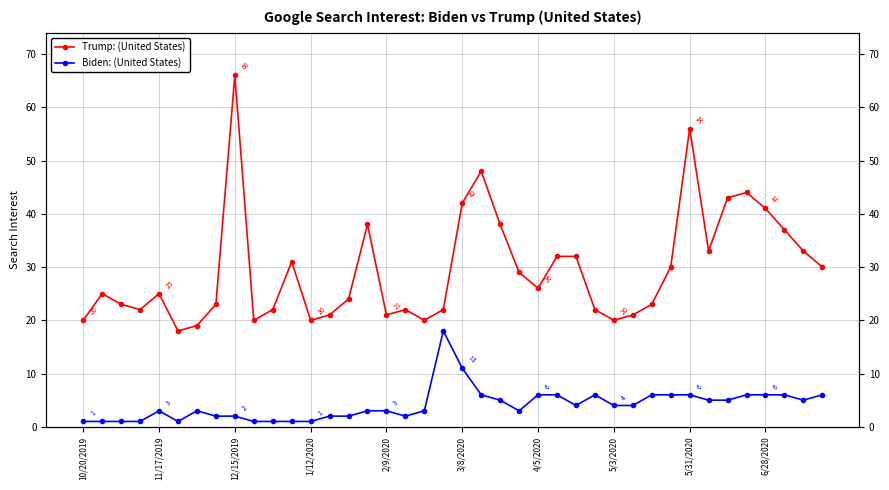

Which category has the lowest value in the Biden: (United States) series?

10/20/2019